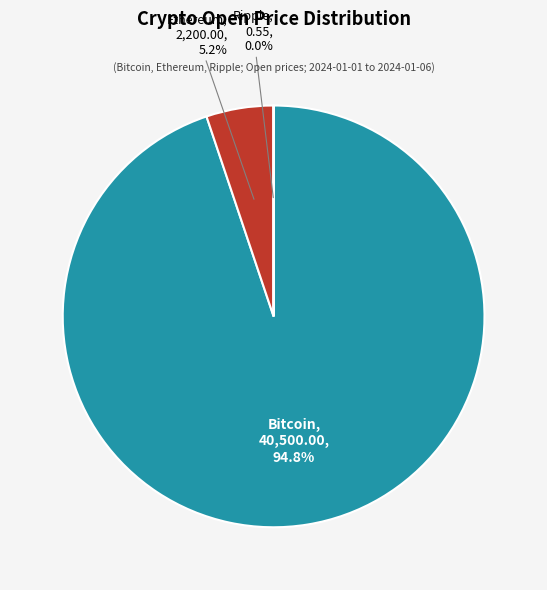

Is there any slice that represents more than half of the pie?

Yes